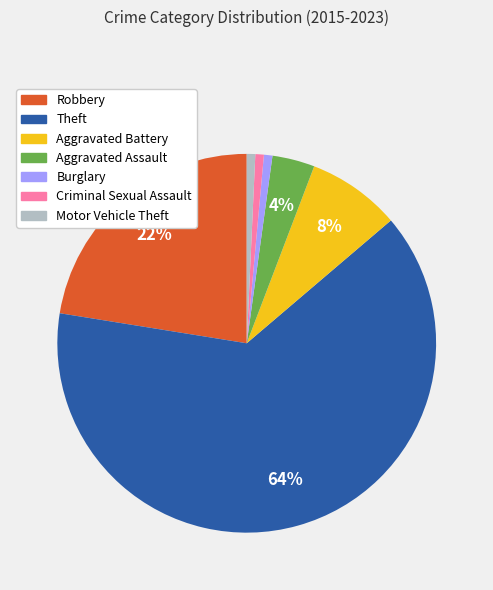

To the nearest percent, what is the combined percentage of Motor Vehicle Theft and Theft?

64%